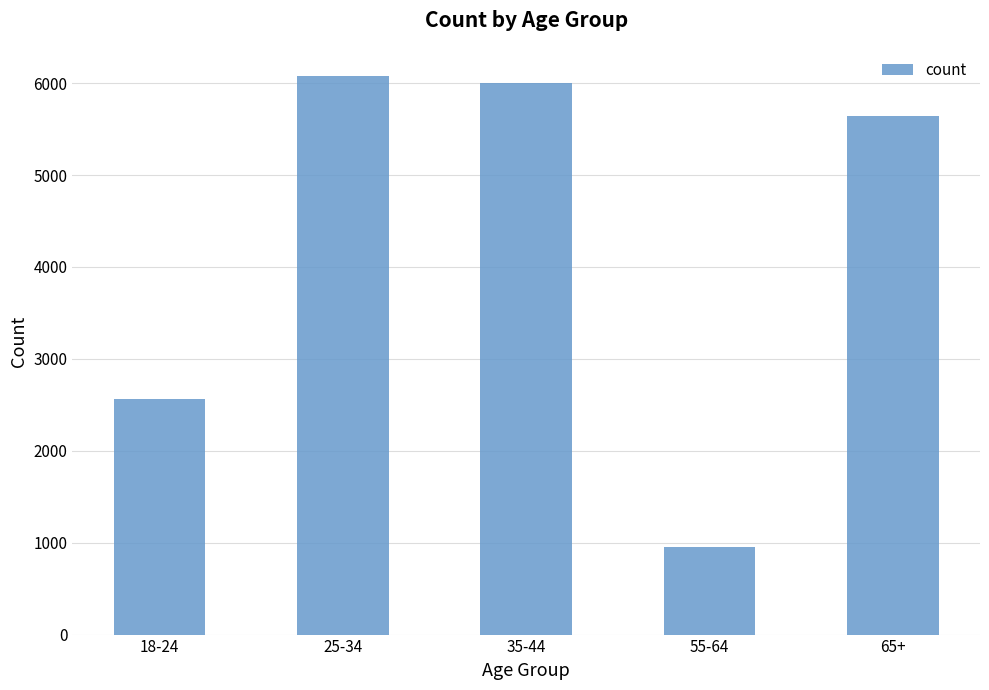

Which label corresponds to the smallest value in the chart?

55-64